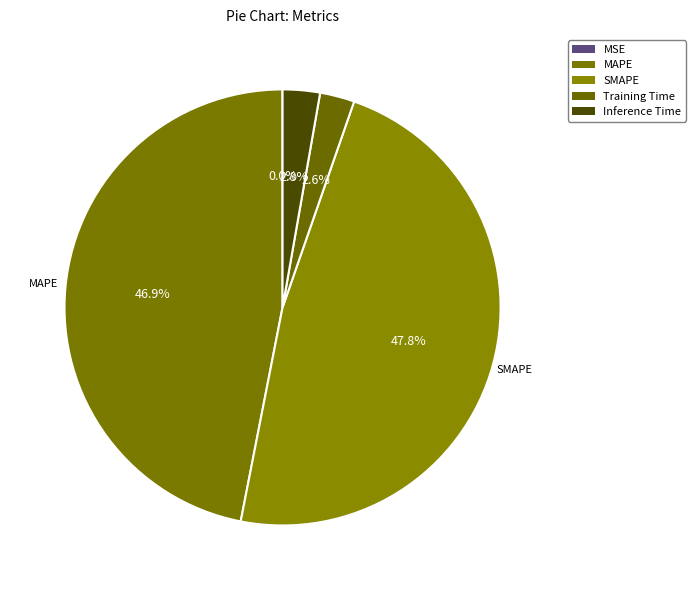

Is it true that Inference Time is 3% of the pie?

True